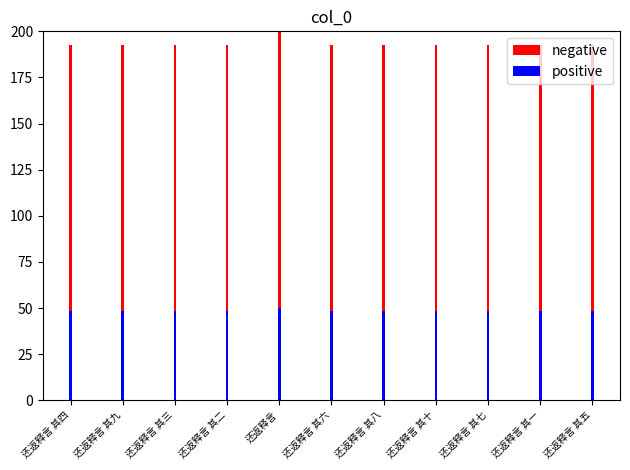

What is the average value of the negative series?

193.4